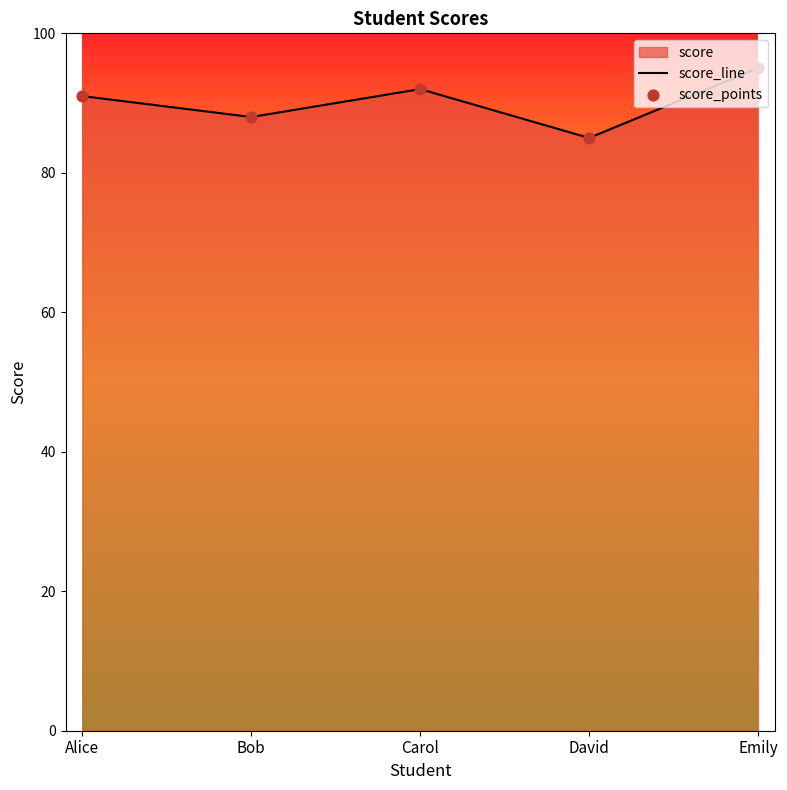

What value does the data have at Alice?

91